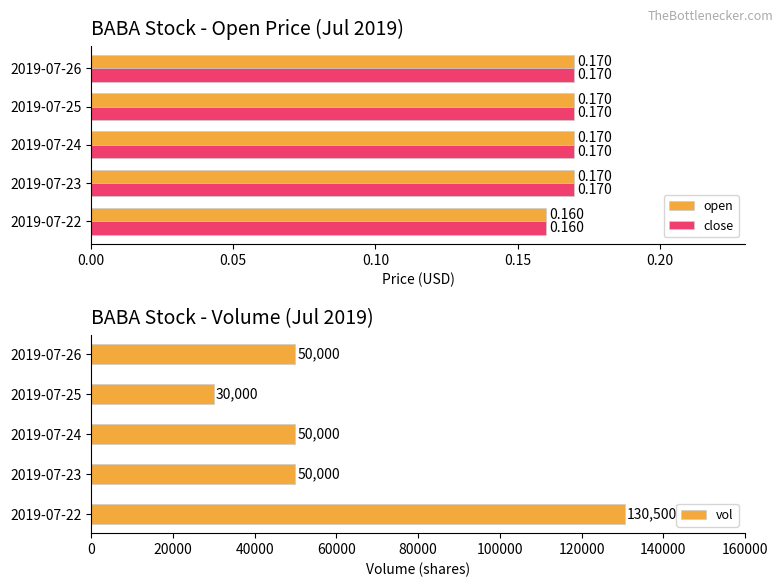

What is the smallest value displayed?

0.2